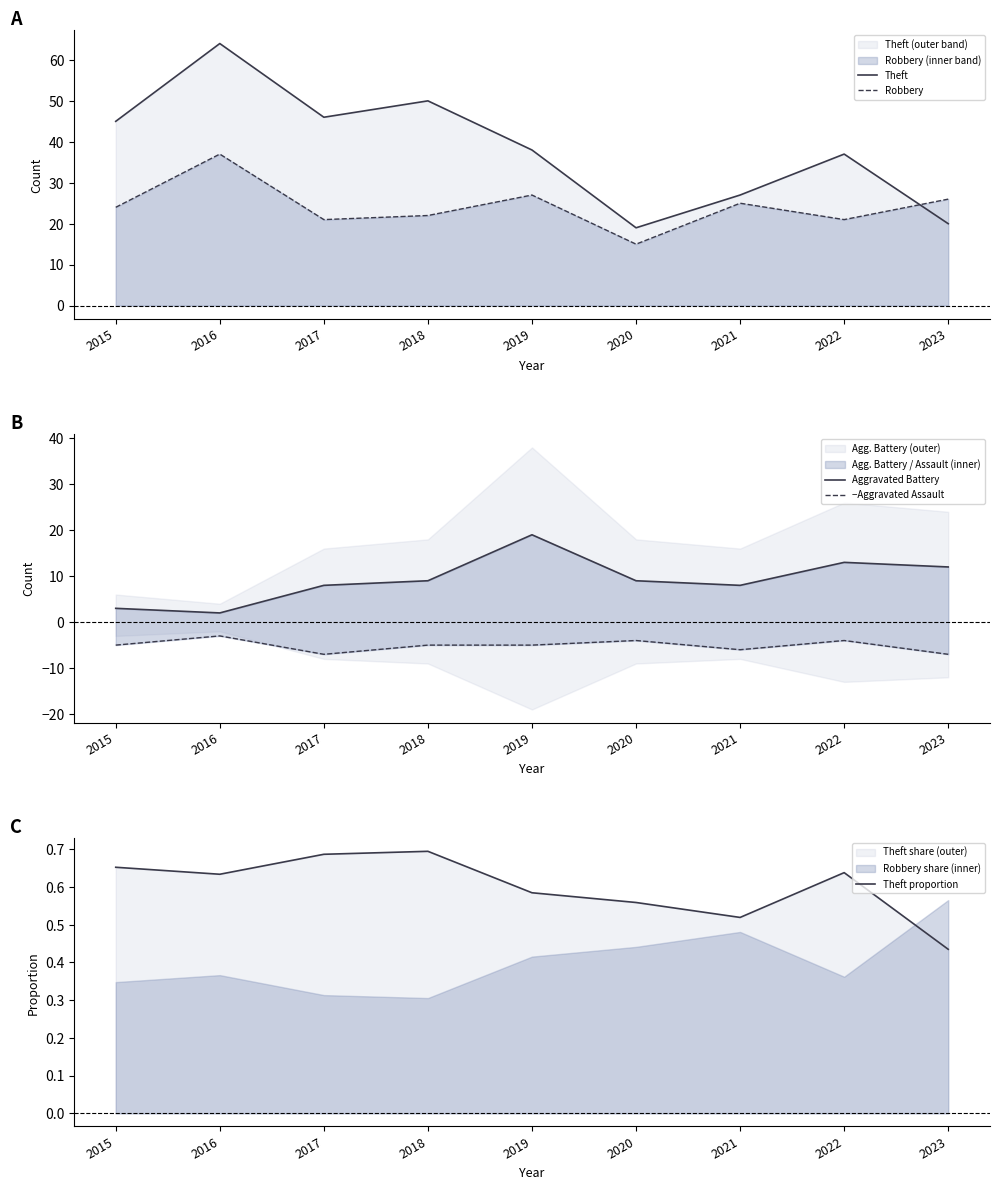

List the labels in order of Theft value, smallest first.

2020, 2023, 2021, 2022, 2019, 2015, 2017, 2018, 2016